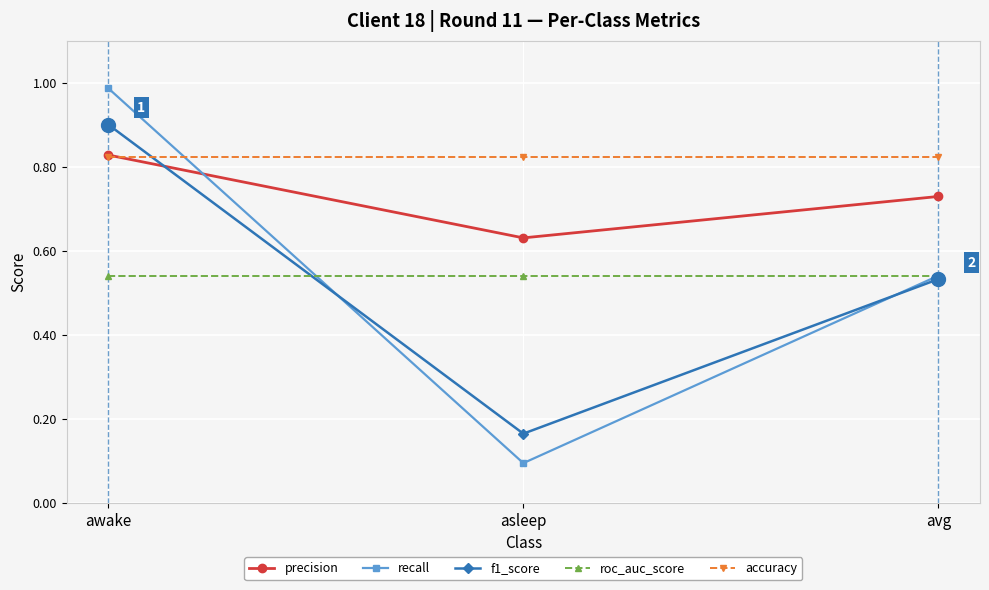

Which series has the widest spread of values?

recall